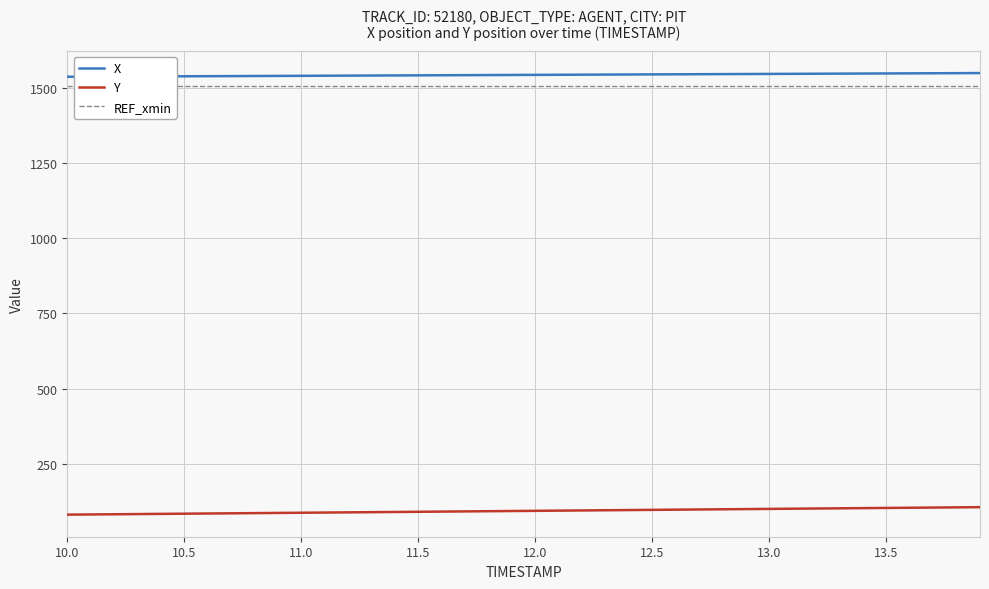

What is the highest value of the Y series?

105.3